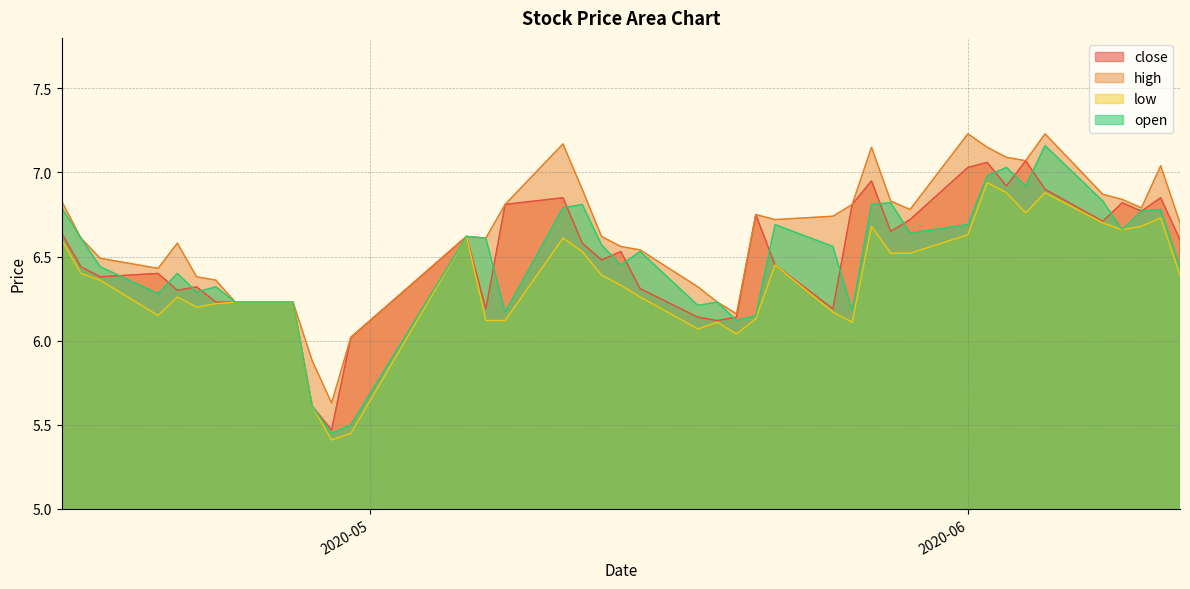

At which label does open reach its minimum?

2020-04-29